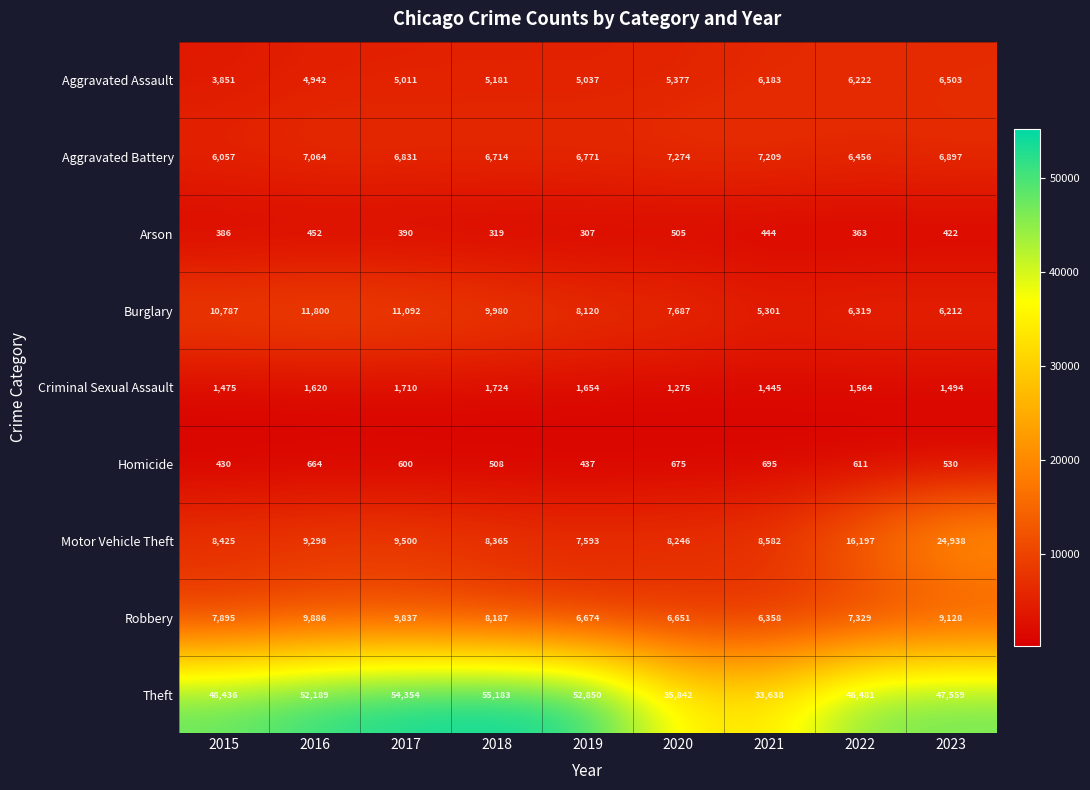

Which series changed the most between 2015 and 2016?

Theft